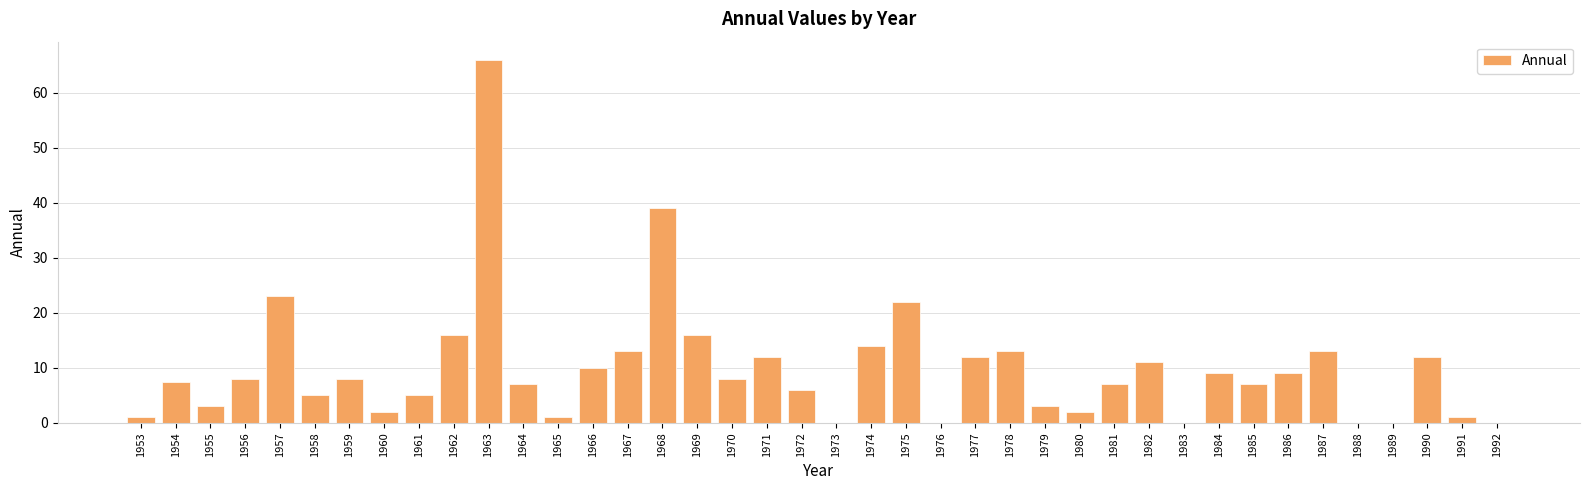

What is the greatest value displayed?

66.0